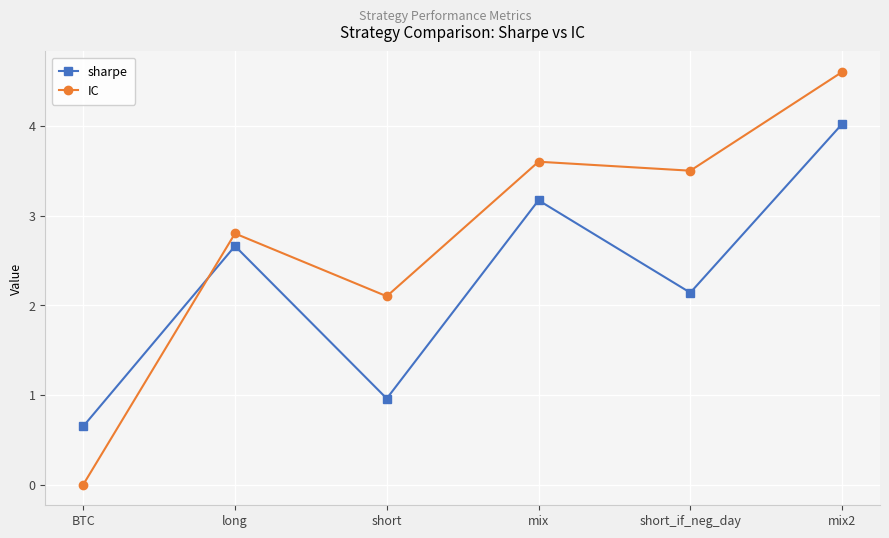

The value of sharpe at long is 2.7. True or false?

True